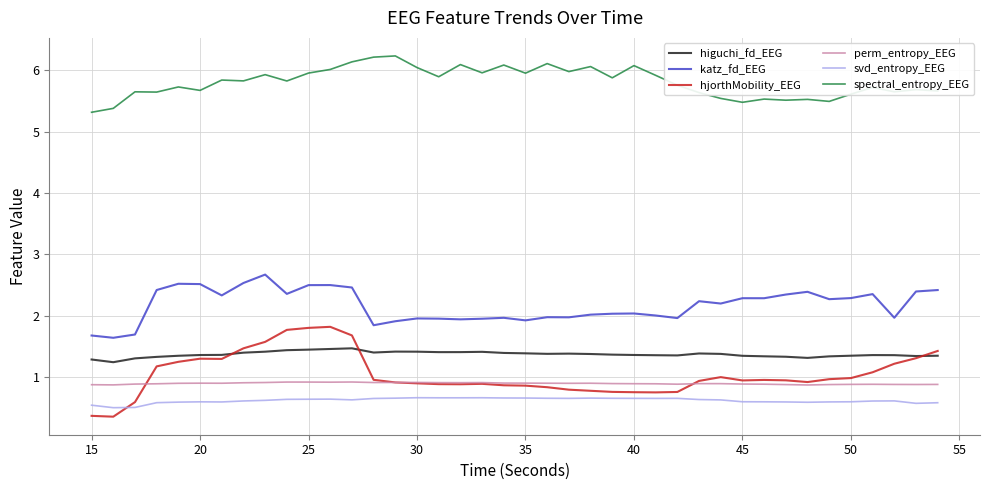

Which series has the widest spread of values?

hjorthMobility_EEG